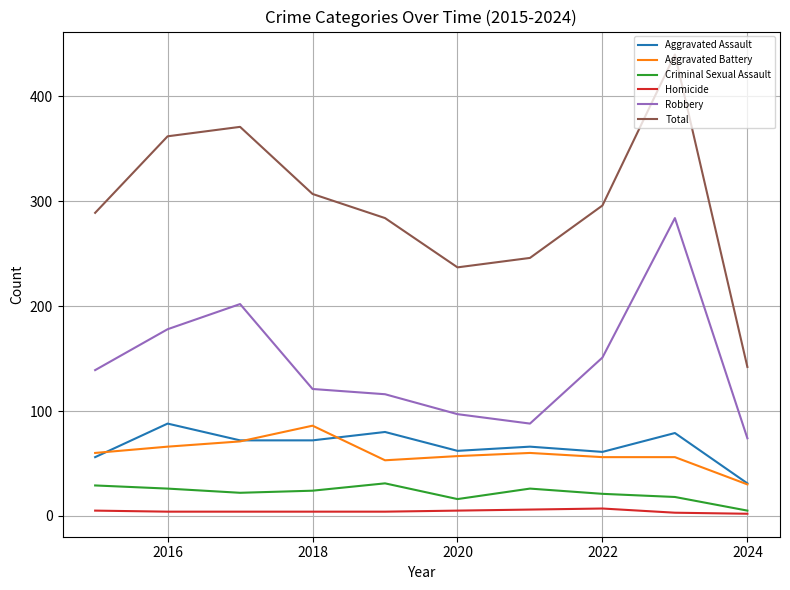

What are all the series names shown in the legend?

Aggravated Assault, Aggravated Battery, Criminal Sexual Assault, Homicide, Robbery, Total